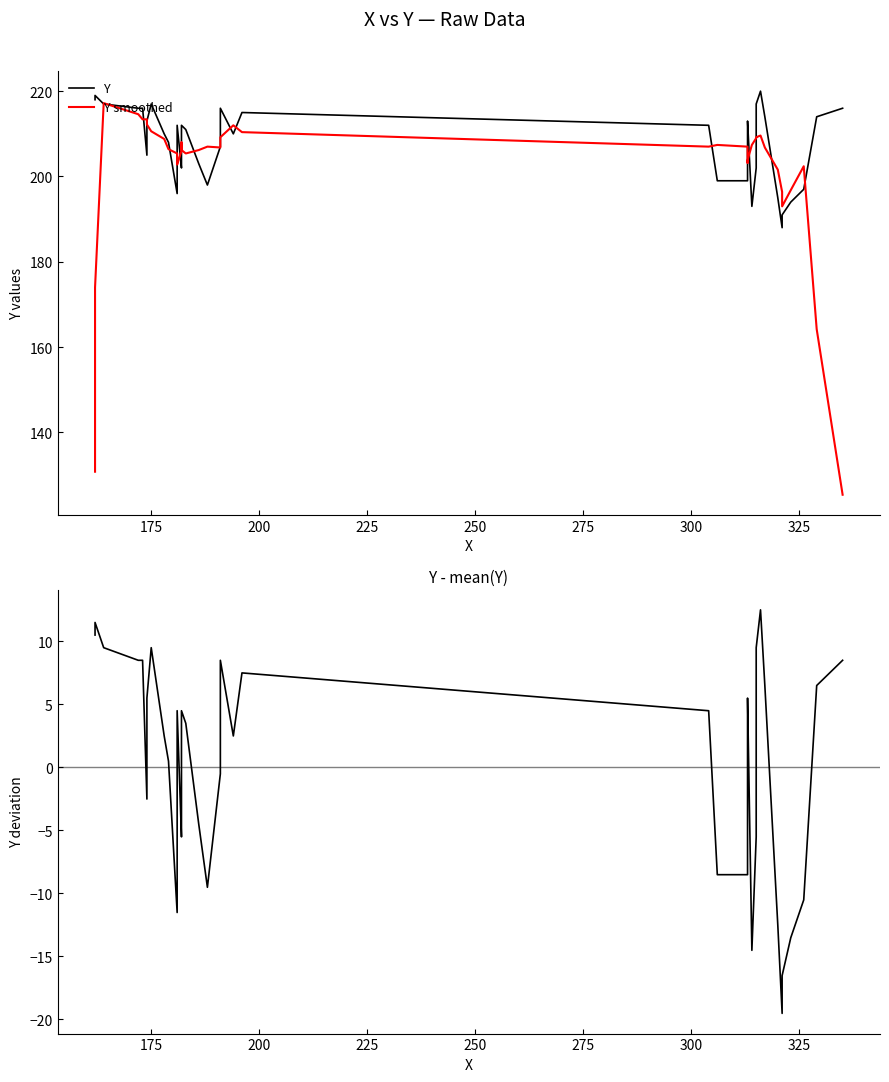

Where is the first local maximum for Y?

175